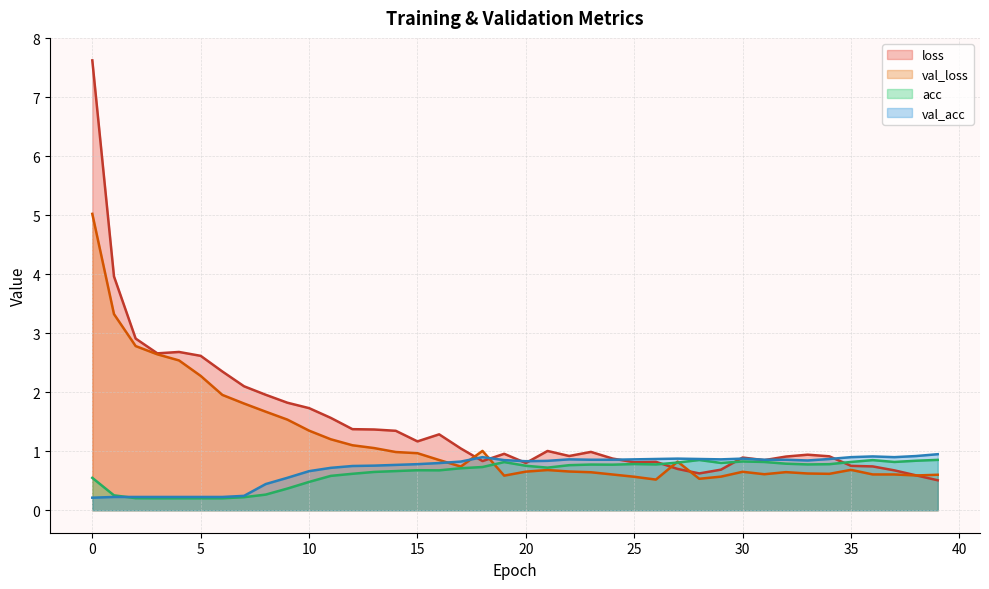

Reading left to right, transcribe all the data shown in this chart.

loss: 7.6	4.0	2.9	2.7	2.7	2.6	2.4	2.1	2.0	1.8	1.7	1.6	1.4	1.4	1.3	1.2	1.3	1.0	0.8	1.0	0.8	1.0	0.9	1.0	0.9	0.8	0.8	0.7	0.6	0.7	0.9	0.8	0.9	0.9	0.9	0.8	0.7	0.7	0.6	0.5
val_loss: 5.0	3.3	2.8	2.6	2.5	2.3	2.0	1.8	1.7	1.5	1.3	1.2	1.1	1.1	1.0	1.0	0.9	0.7	1.0	0.6	0.7	0.7	0.7	0.6	0.6	0.6	0.5	0.8	0.5	0.6	0.7	0.6	0.6	0.6	0.6	0.7	0.6	0.6	0.6	0.6
acc: 0.5	0.3	0.2	0.2	0.2	0.2	0.2	0.2	0.3	0.4	0.5	0.6	0.6	0.6	0.7	0.7	0.7	0.7	0.7	0.8	0.8	0.7	0.8	0.8	0.8	0.8	0.8	0.8	0.9	0.8	0.8	0.8	0.8	0.8	0.8	0.8	0.8	0.8	0.8	0.9
val_acc: 0.2	0.2	0.2	0.2	0.2	0.2	0.2	0.2	0.4	0.6	0.7	0.7	0.8	0.8	0.8	0.8	0.8	0.8	0.9	0.9	0.8	0.8	0.9	0.9	0.9	0.9	0.9	0.9	0.9	0.9	0.9	0.9	0.9	0.8	0.9	0.9	0.9	0.9	0.9	0.9